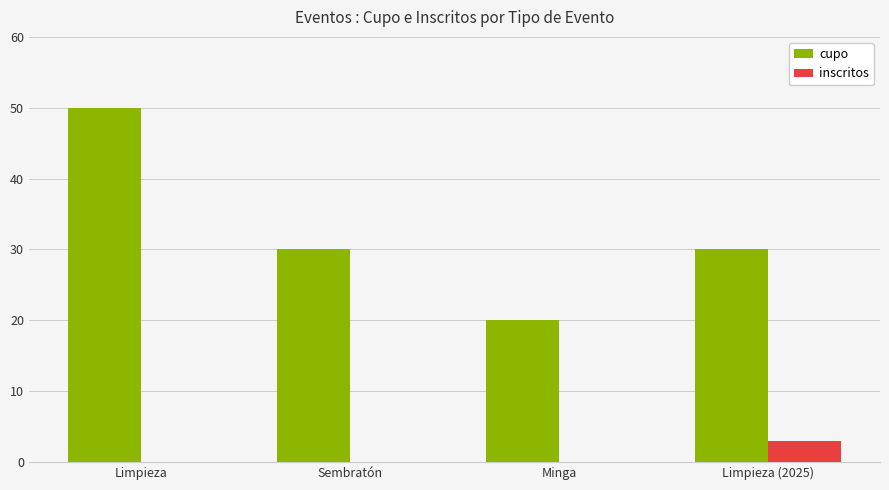

What is the sum of the cupo values at Limpieza (2025) and Minga?

50